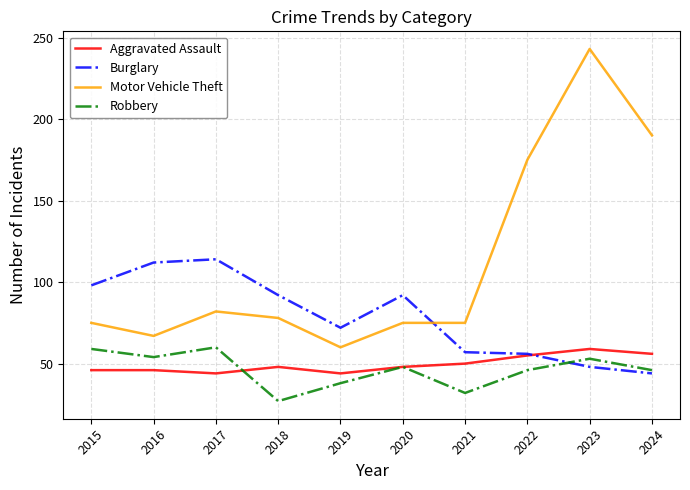

Which series has the widest spread of values?

Motor Vehicle Theft